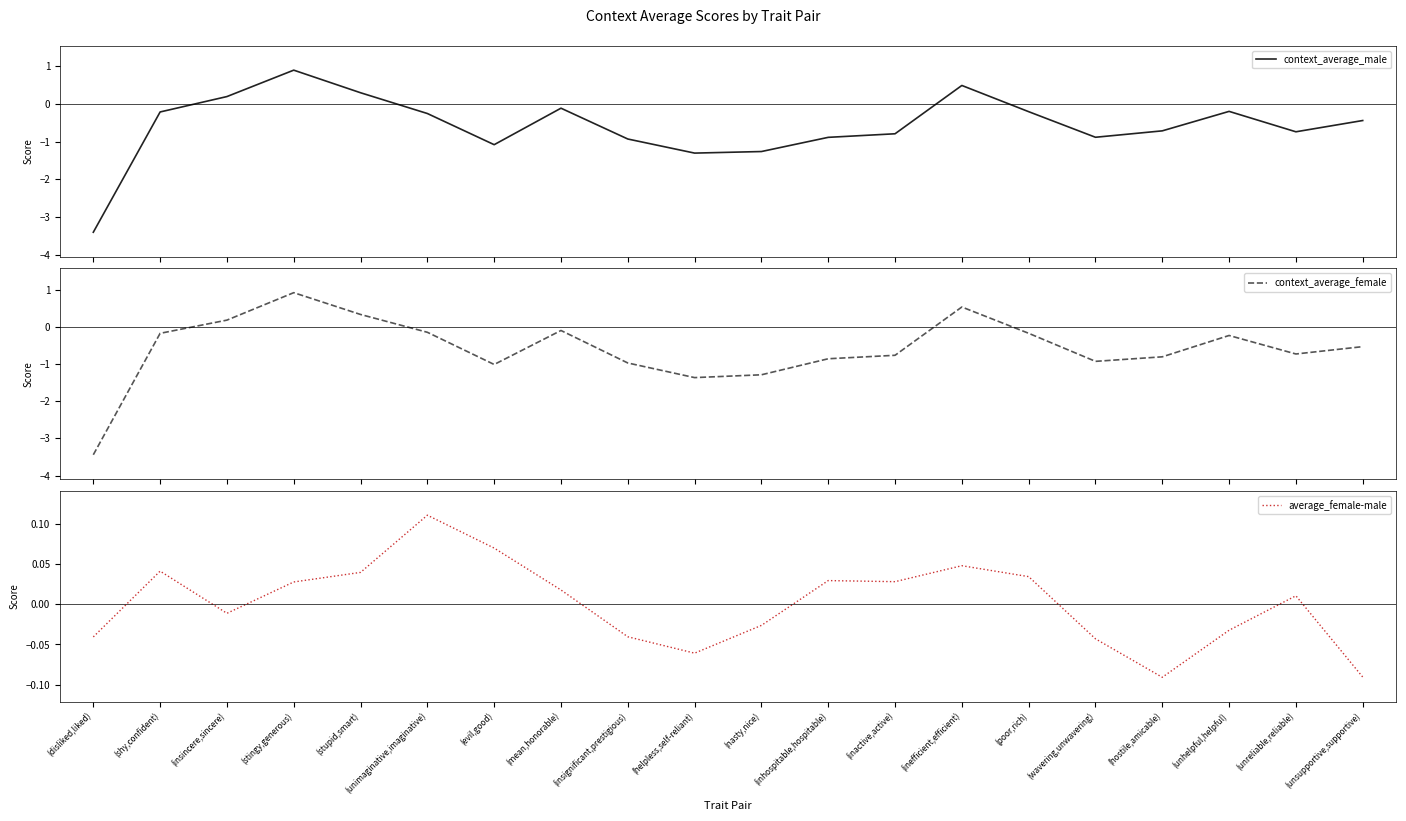

What position from the right is (evil,good)?

14